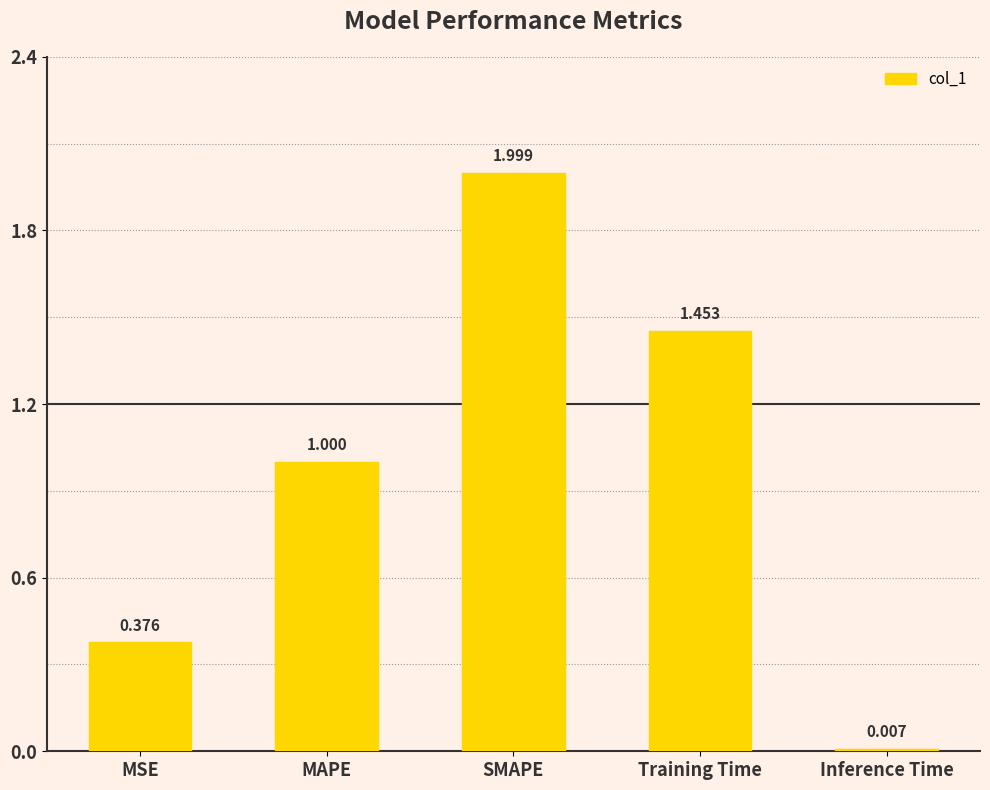

How many series are shown in this chart?

1